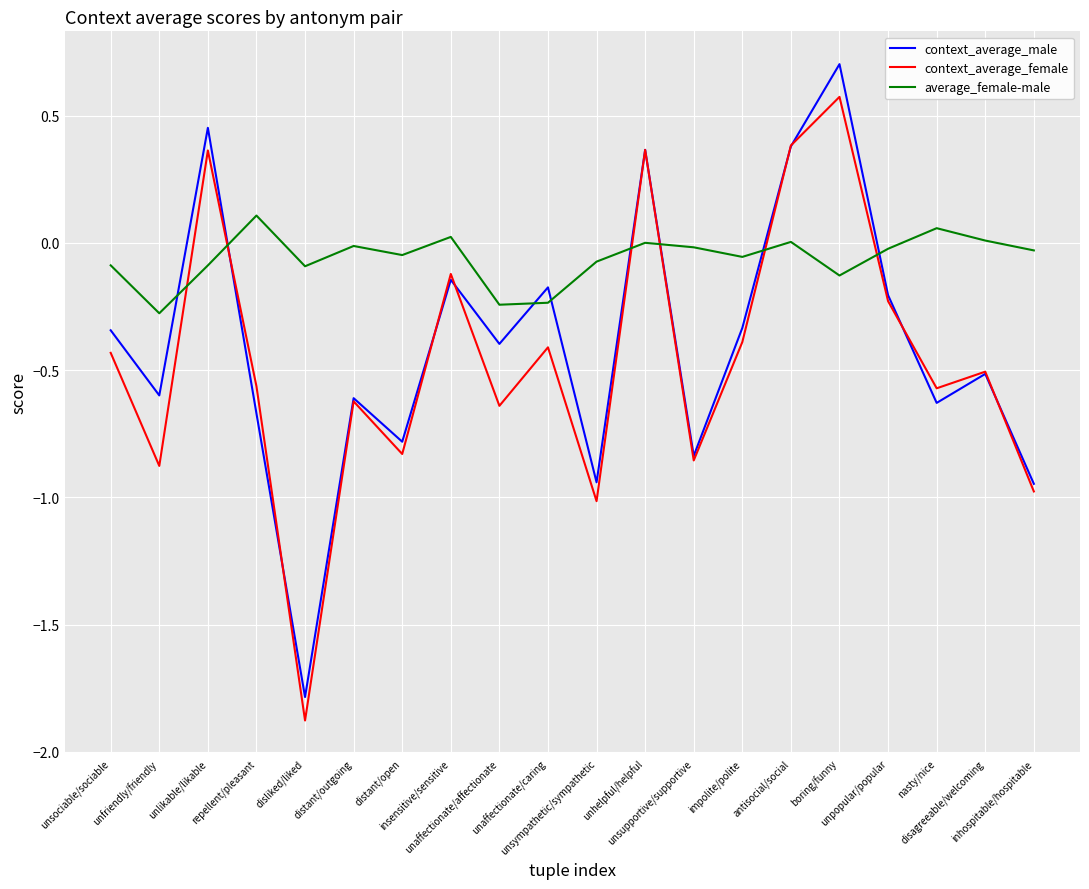

Is this an area chart (filled region under the line)?

No